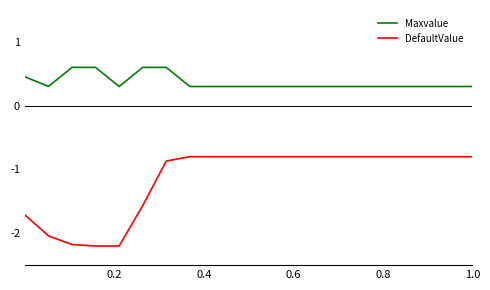

What is the maximum value shown in the chart?

0.6